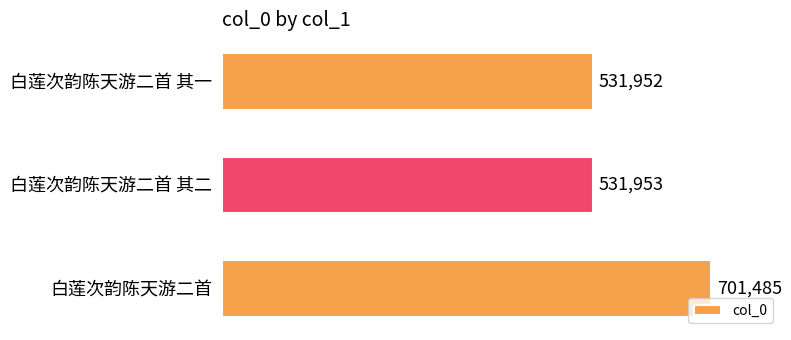

List the labels in order of value, largest first.

白莲次韵陈天游二首, 白莲次韵陈天游二首 其二, 白莲次韵陈天游二首 其一